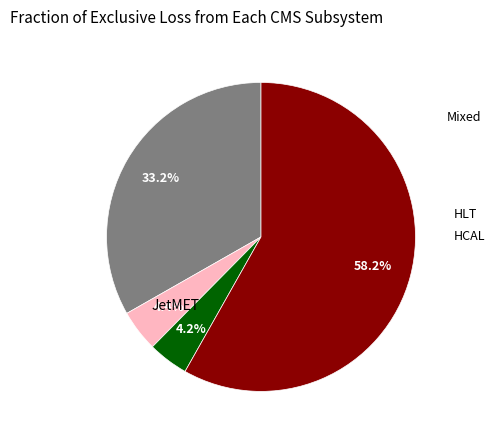

Is there a majority slice in this chart?

Yes